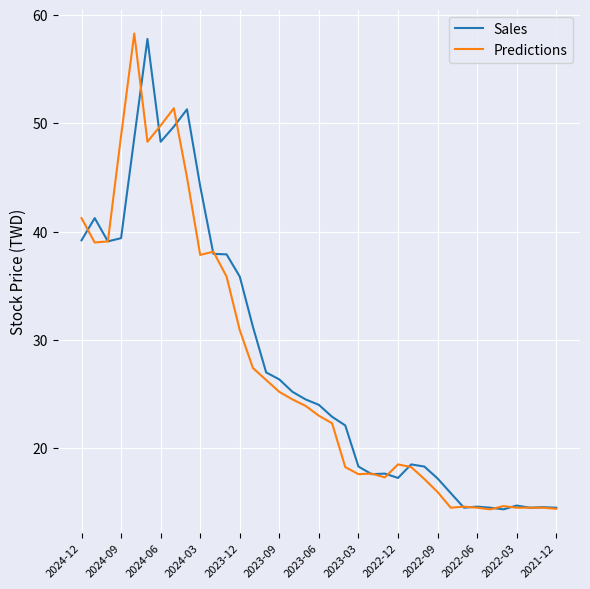

Which series has the widest spread of values?

Predictions